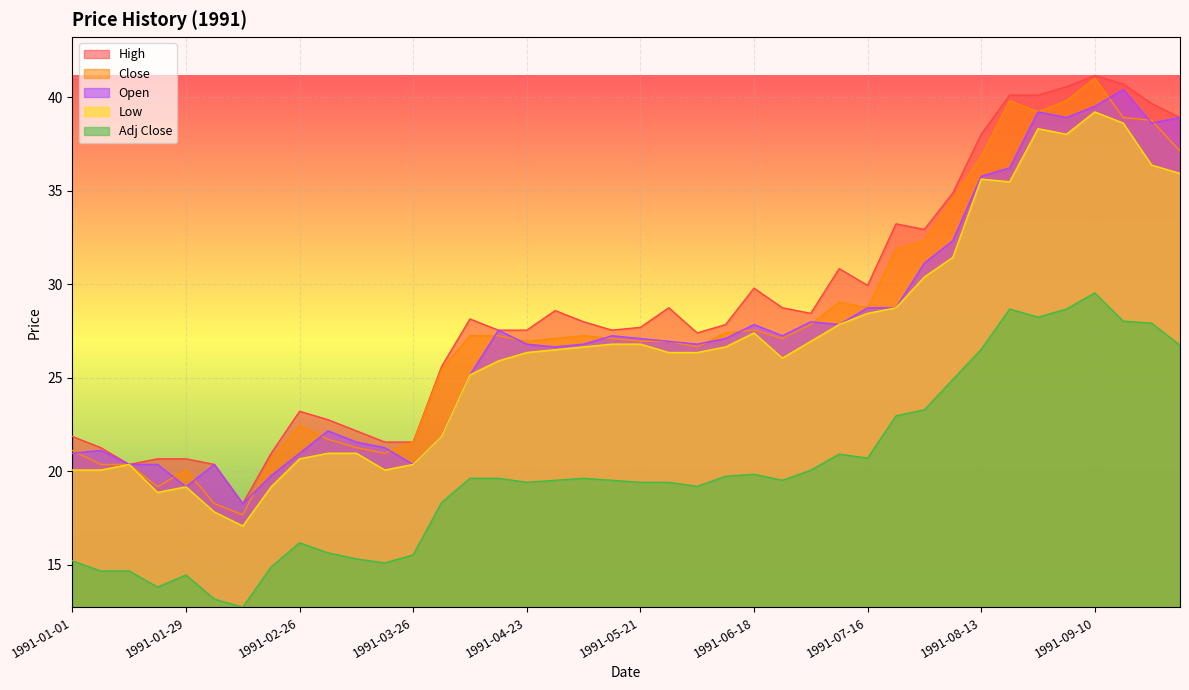

True or false: Open has a value of 39.2 at 1991-08-27.

True